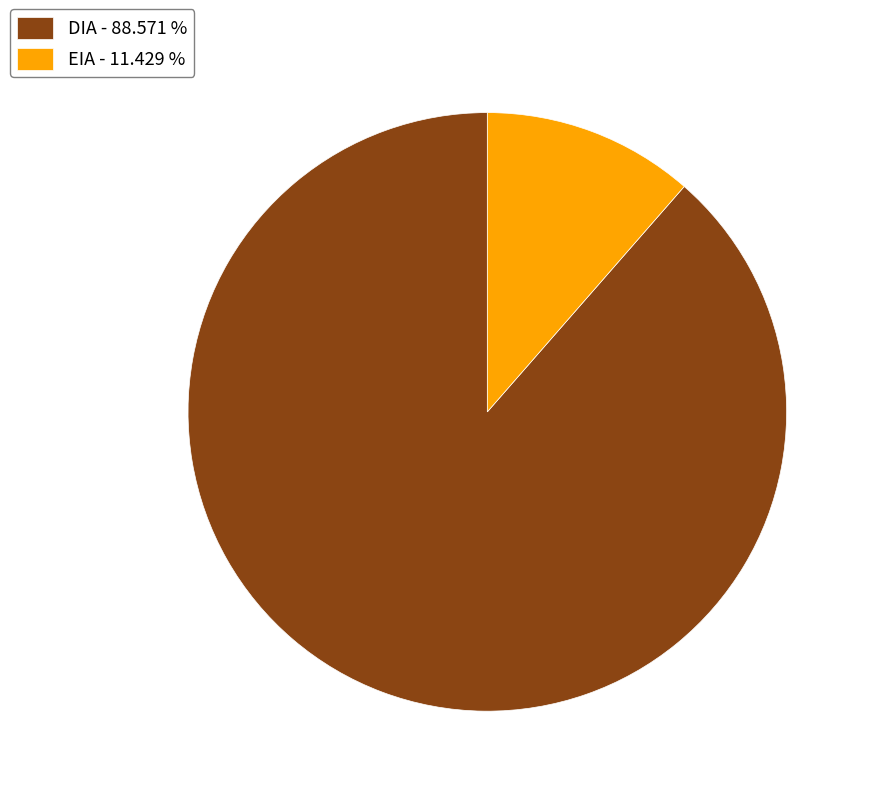

Is the sum of EIA - 11.429 % and DIA - 88.571 % greater than half?

Yes